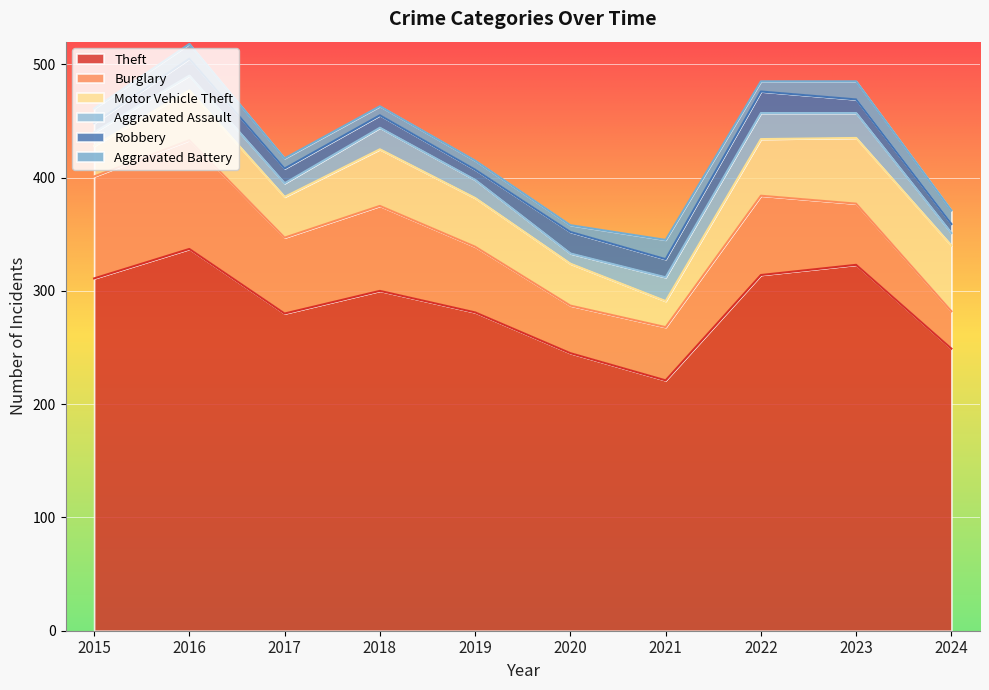

At which label does Theft first exceed 300?

2015